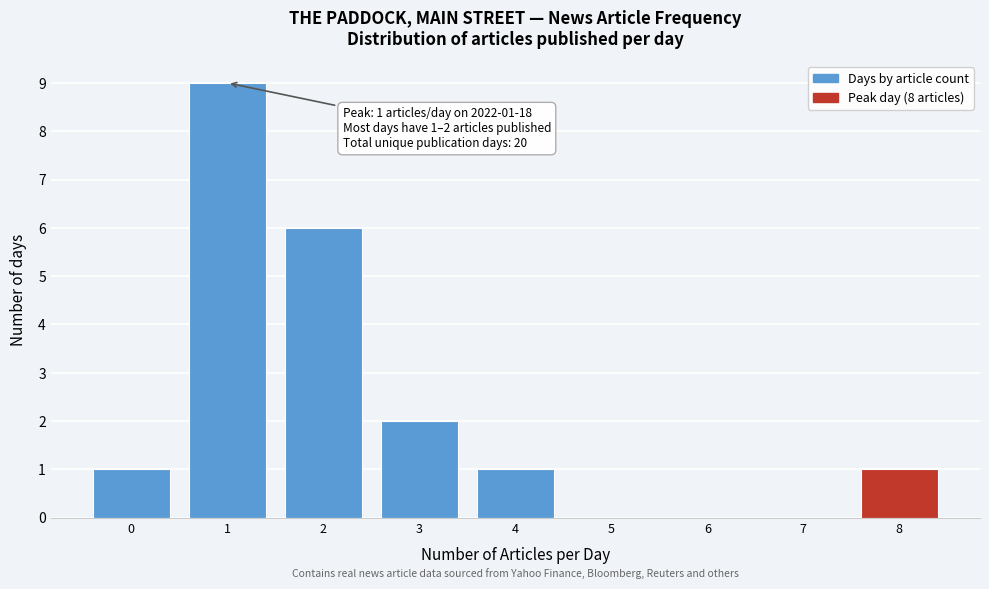

Reading left to right, list all the values displayed in this chart.

0=1	1=9	2=6	3=2	4=1	5=0	6=0	7=0	8=1